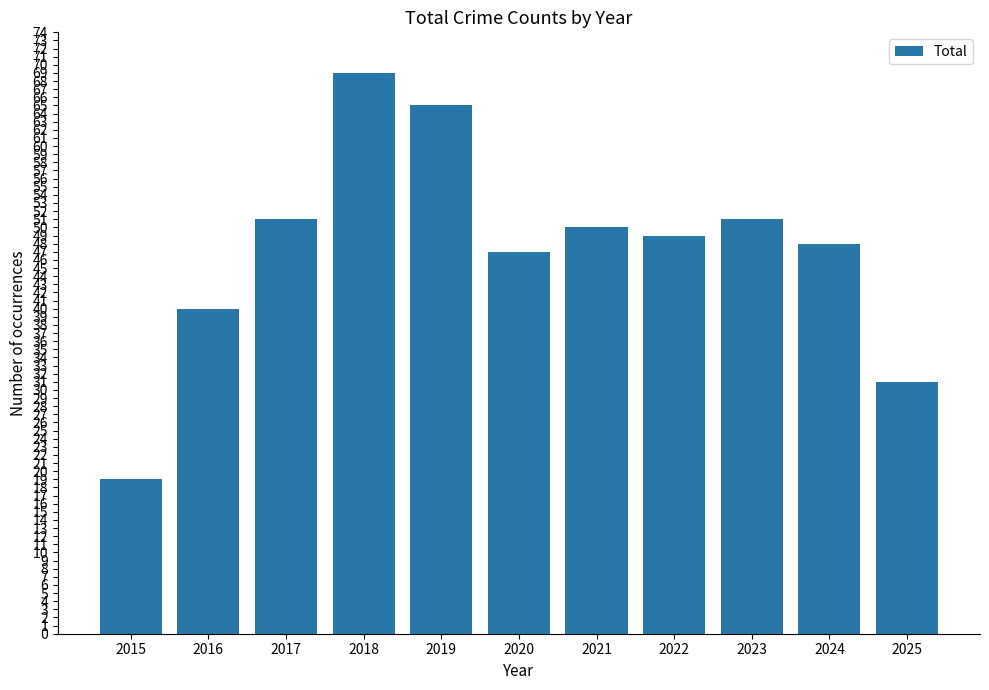

What is the smallest value displayed?

19